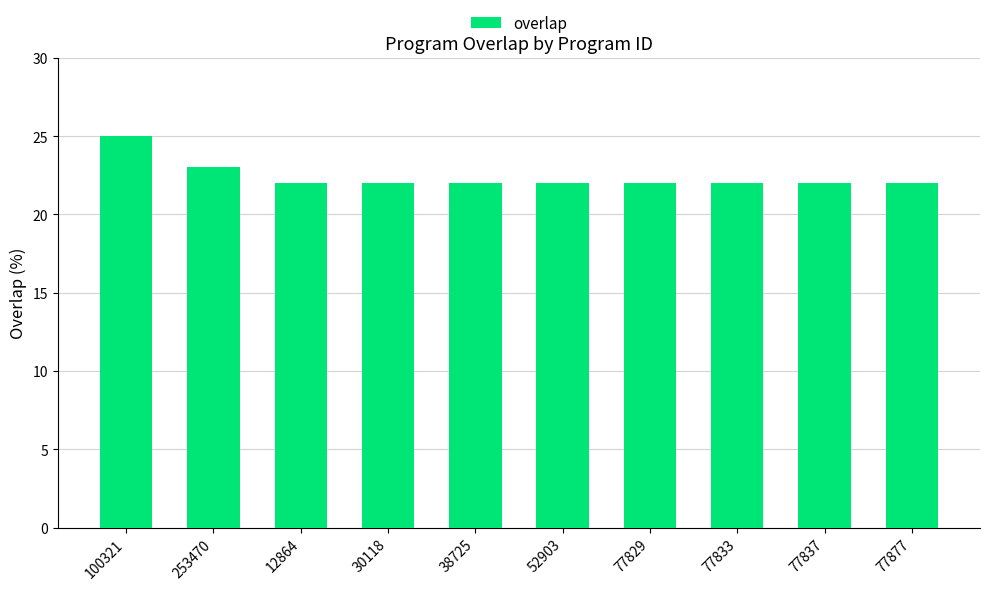

What is the label of the 7th bar from the right?

30118